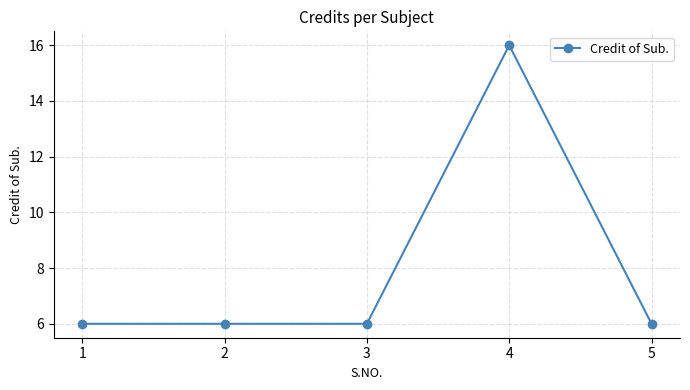

The chart shows a value of 16 at 4. True or false?

True